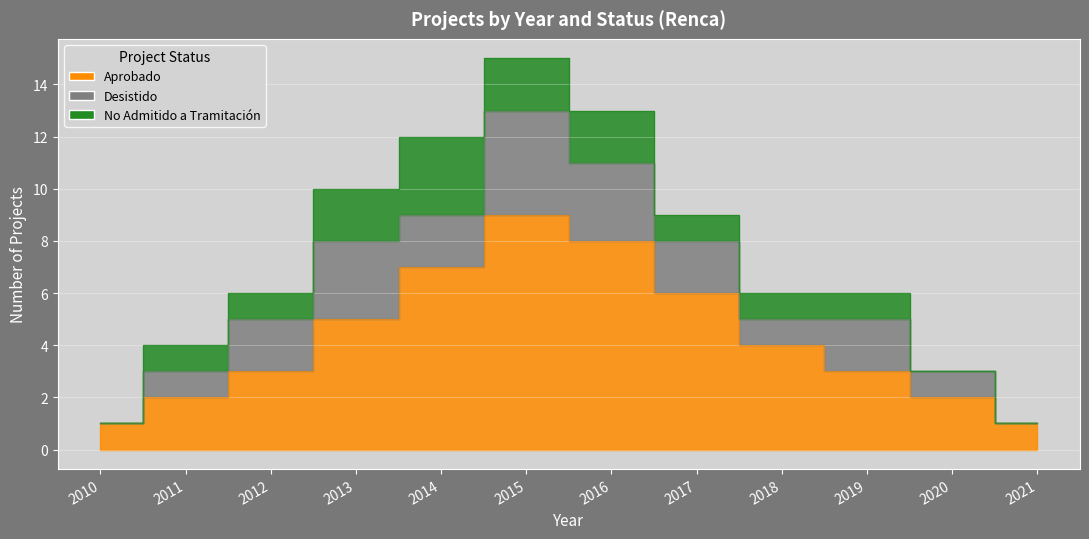

What is the sum of the No Admitido a Tramitación values at 2010 and 2018?

1